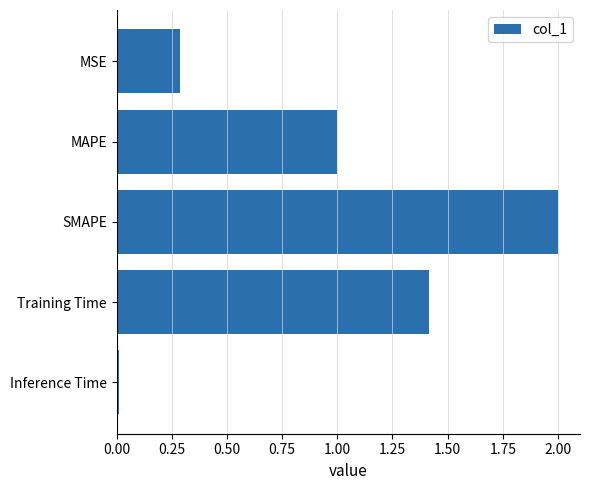

What position from the top is SMAPE?

3